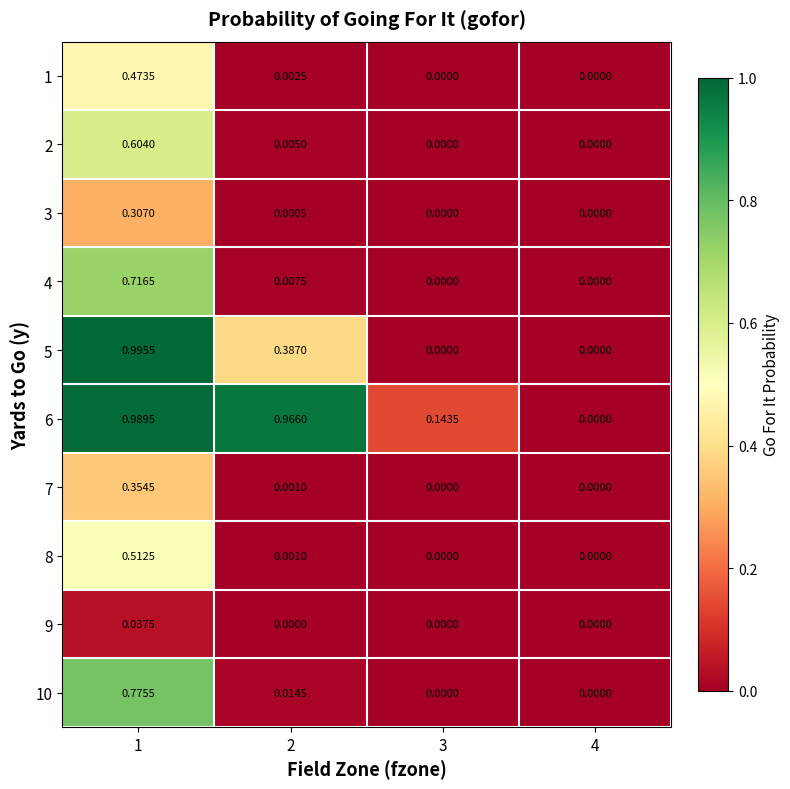

Reading left to right, transcribe all the data shown in this chart.

1: 1=0.5	2=0.0	3=0.0	4=0.0
2: 1=0.6	2=0.0	3=0.0	4=0.0
3: 1=0.3	2=0.0	3=0.0	4=0.0
4: 1=0.7	2=0.0	3=0.0	4=0.0
5: 1=1.0	2=0.4	3=0.0	4=0.0
6: 1=1.0	2=1.0	3=0.1	4=0.0
7: 1=0.4	2=0.0	3=0.0	4=0.0
8: 1=0.5	2=0.0	3=0.0	4=0.0
9: 1=0.0	2=0.0	3=0.0	4=0.0
10: 1=0.8	2=0.0	3=0.0	4=0.0